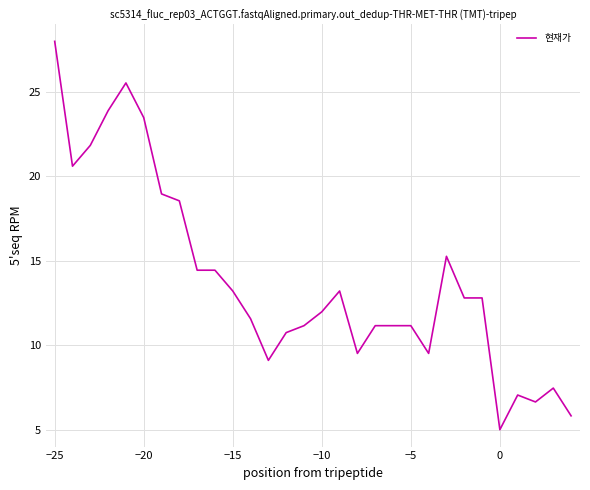

What is the minimum value shown in the chart?

5.0